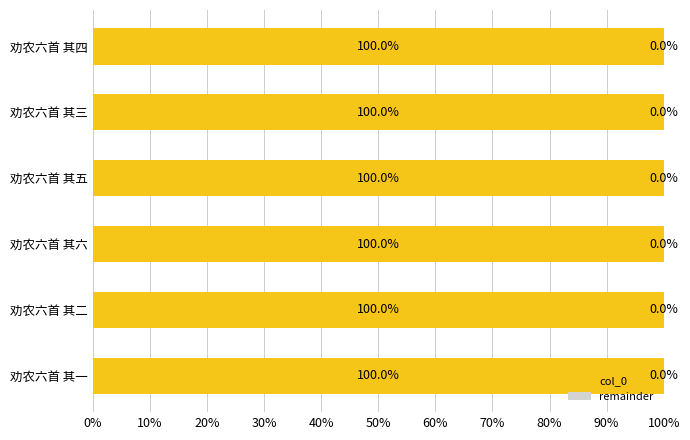

What is the highest value of the col_0 series?

100.0